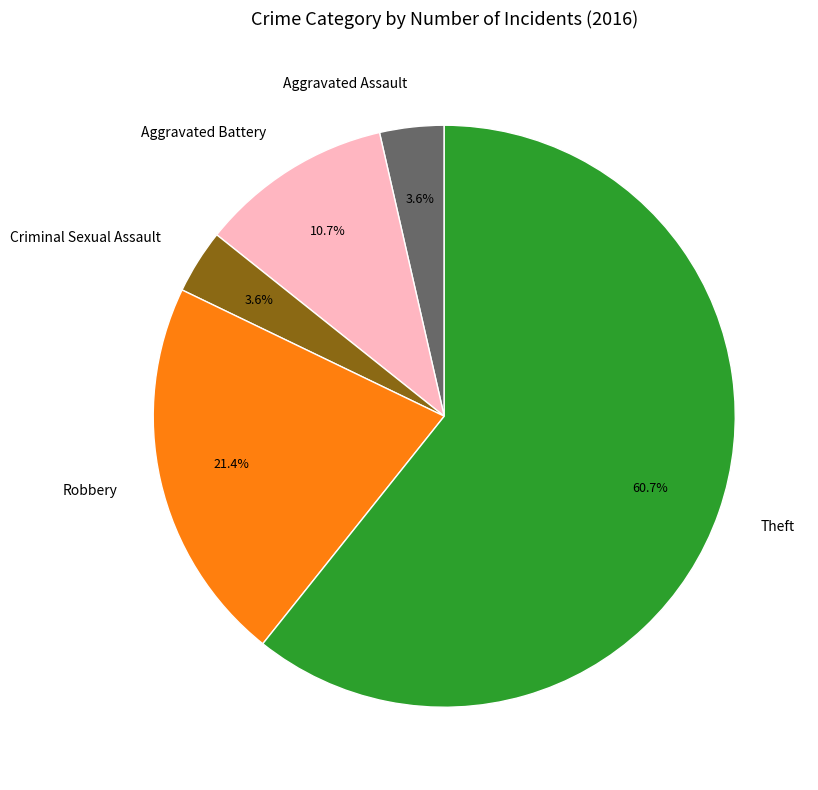

How many segments does this pie chart have?

5